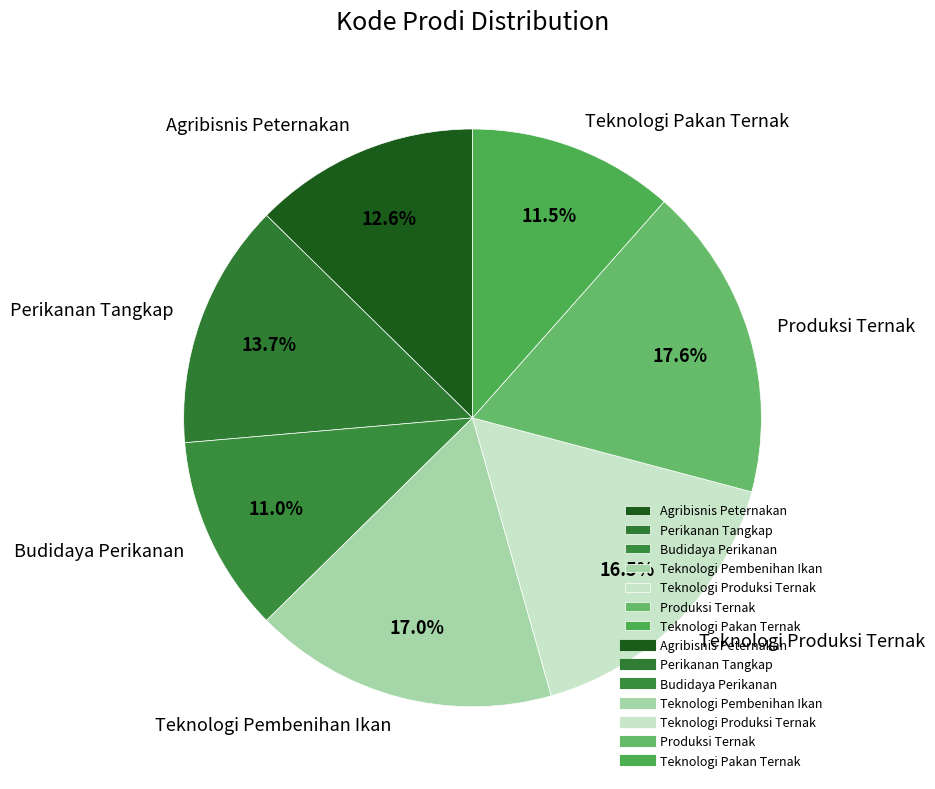

Which category has the biggest portion of the pie?

Produksi Ternak